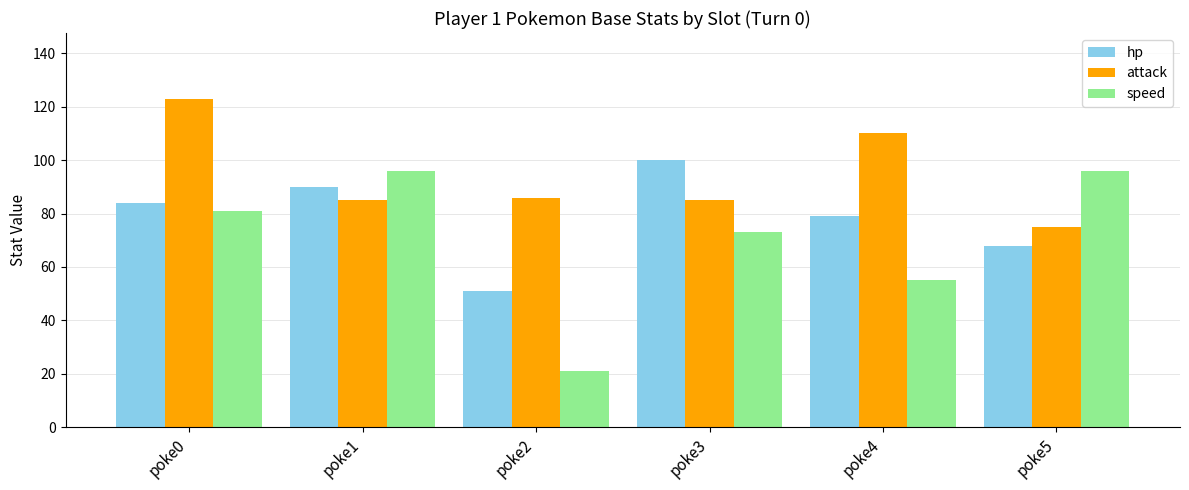

The hp series shows 132 at poke4. True or false?

False